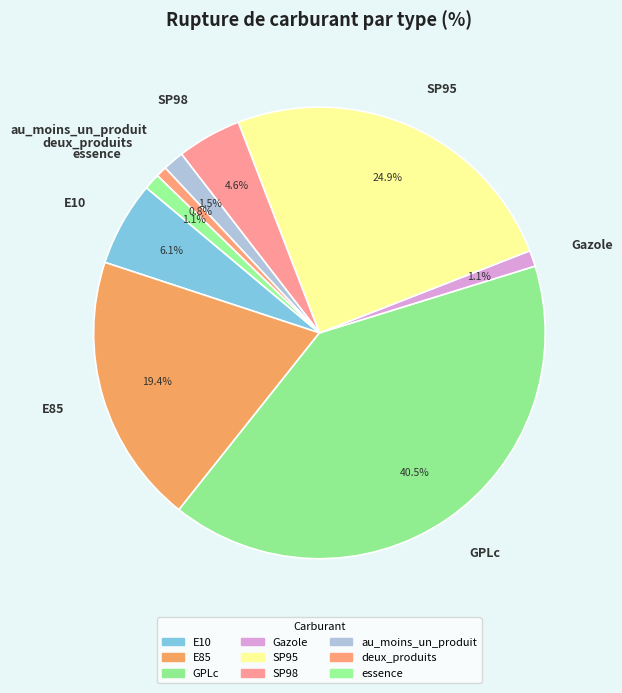

Does GPLc account for over 50% of the chart?

No